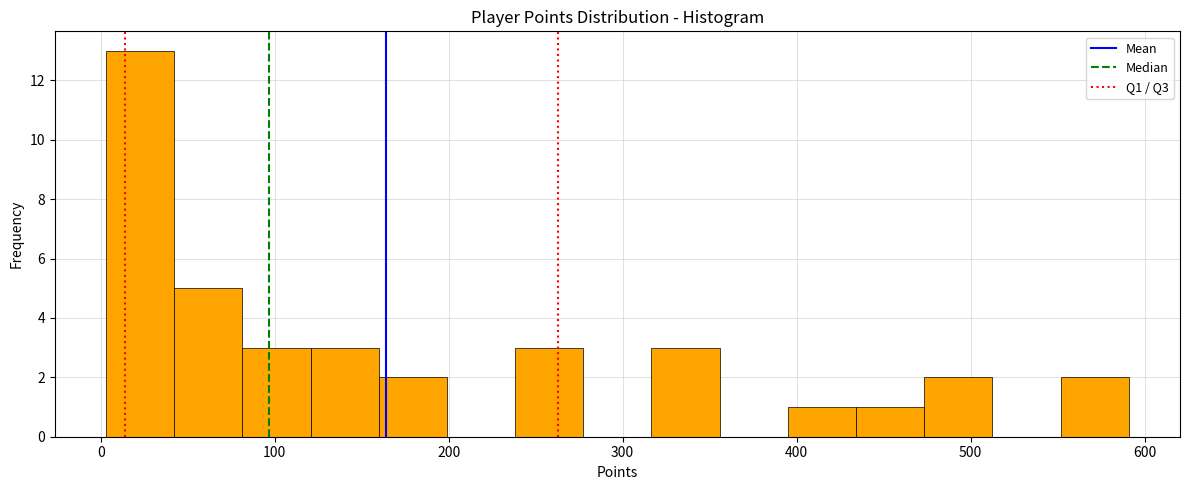

Around what value on the x-axis is the tallest bar? Give the approximate position of its centre, as read against the axis.

20